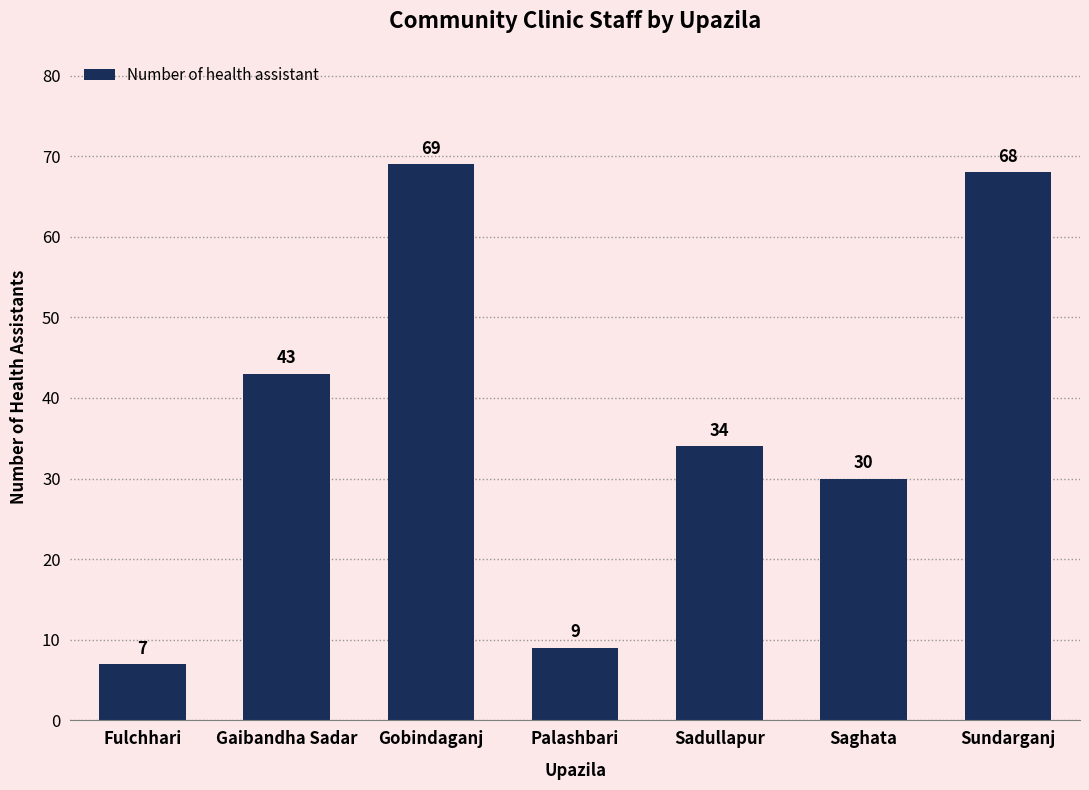

What position from the left is Fulchhari?

1